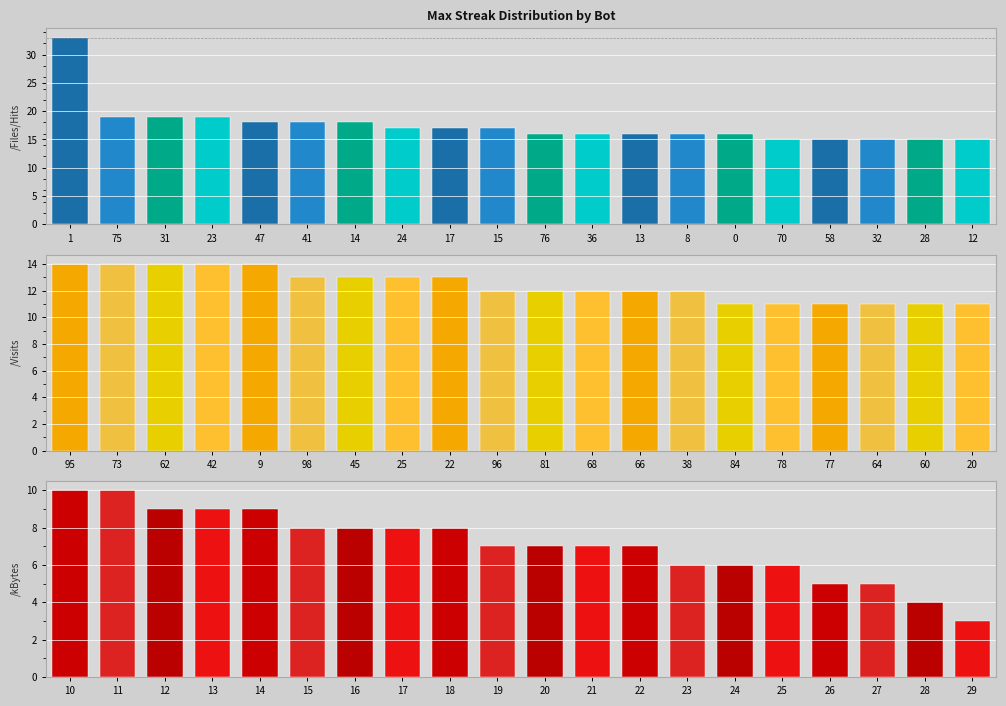

At how many categories does at least one series exceed 31?

1